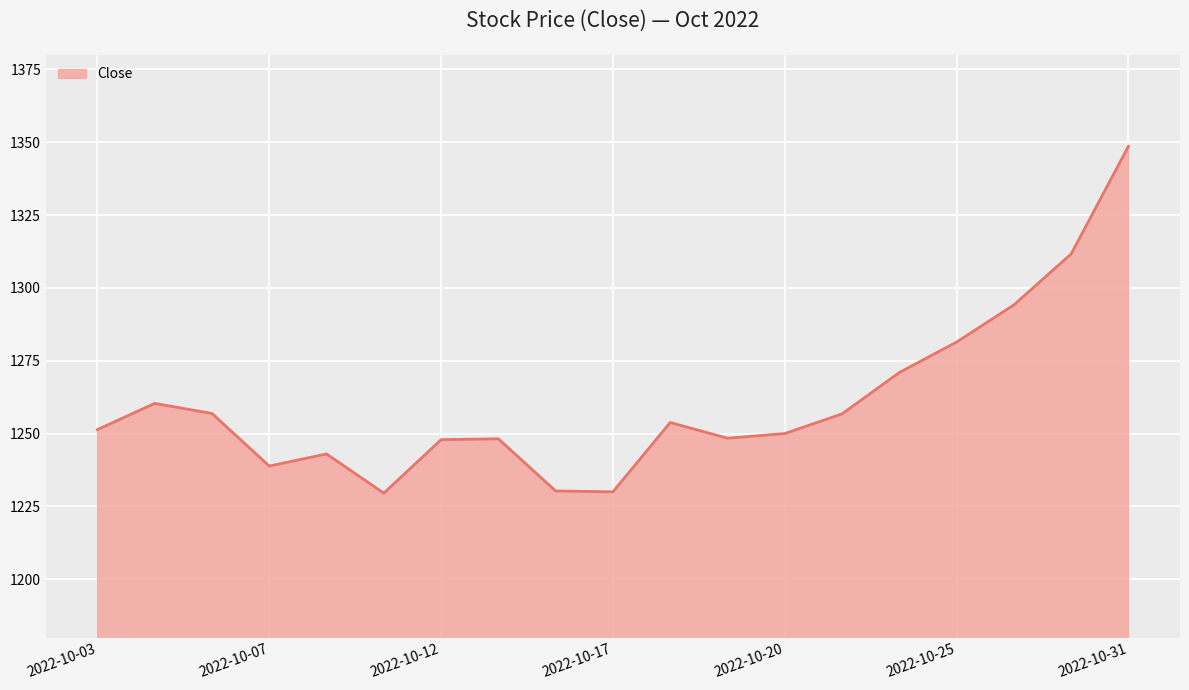

Rank the categories by value from lowest to highest.

2022-10-11, 2022-10-17, 2022-10-14, 2022-10-07, 2022-10-10, 2022-10-12, 2022-10-13, 2022-10-19, 2022-10-20, 2022-10-03, 2022-10-18, 2022-10-21, 2022-10-06, 2022-10-04, 2022-10-24, 2022-10-25, 2022-10-27, 2022-10-28, 2022-10-31